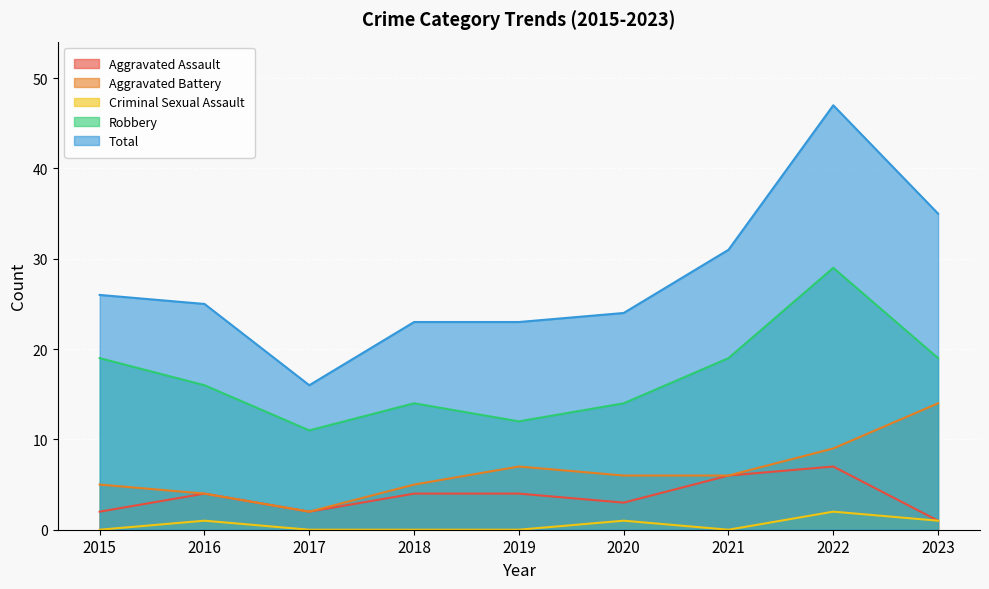

What value does the Total series have at 2019, to the nearest 5?

25